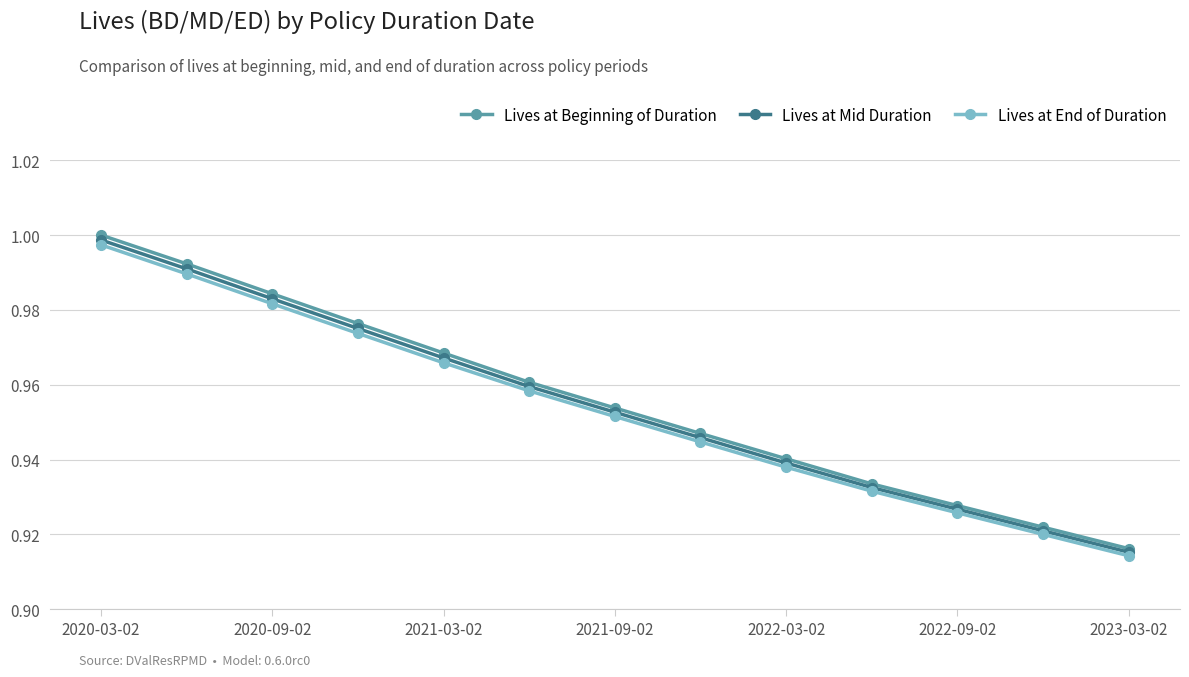

True or false: Lives at Beginning of Duration has more than 2 points higher than both neighbors.

False